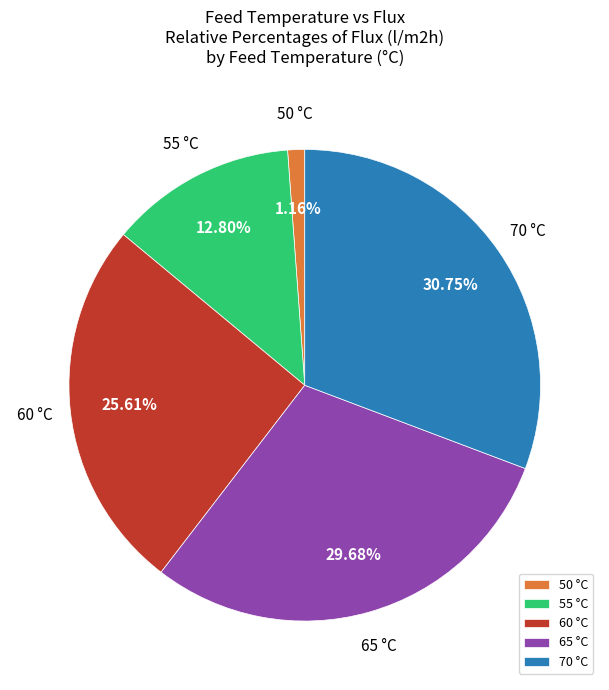

Is it true that 55 is 26% of the pie?

False